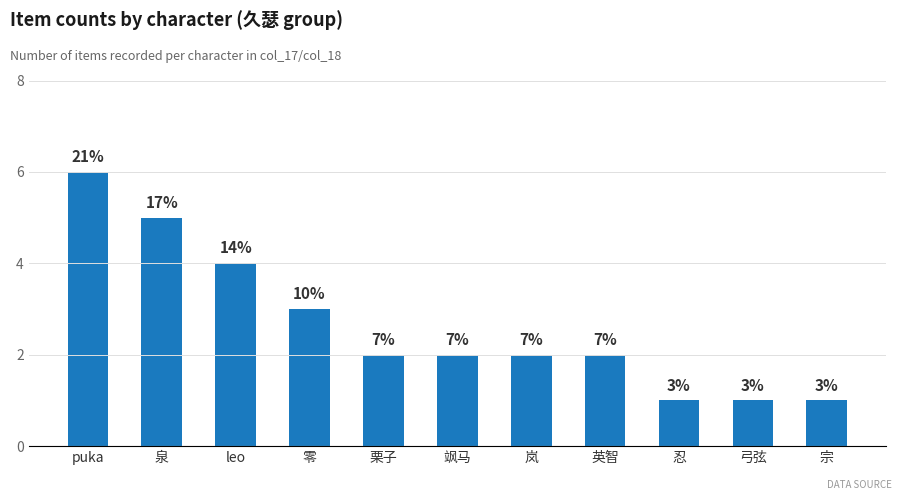

What is the change in value from leo to 栗子?

-2